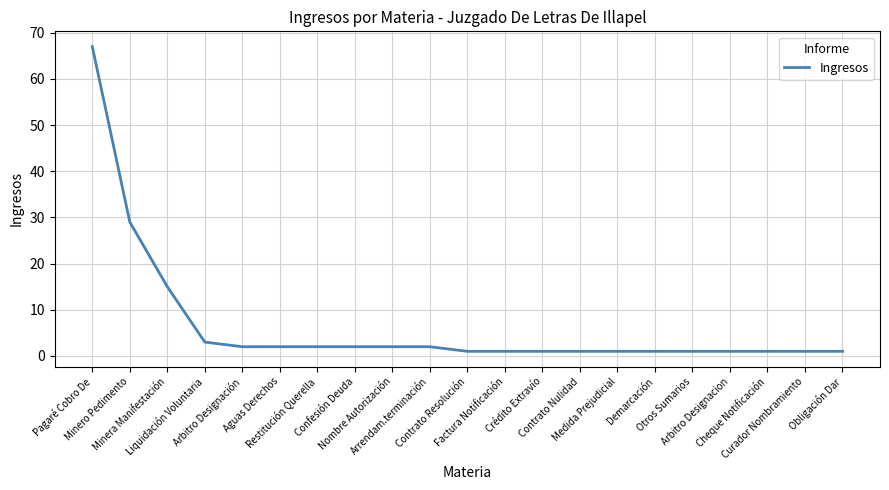

What is the greatest value displayed?

67